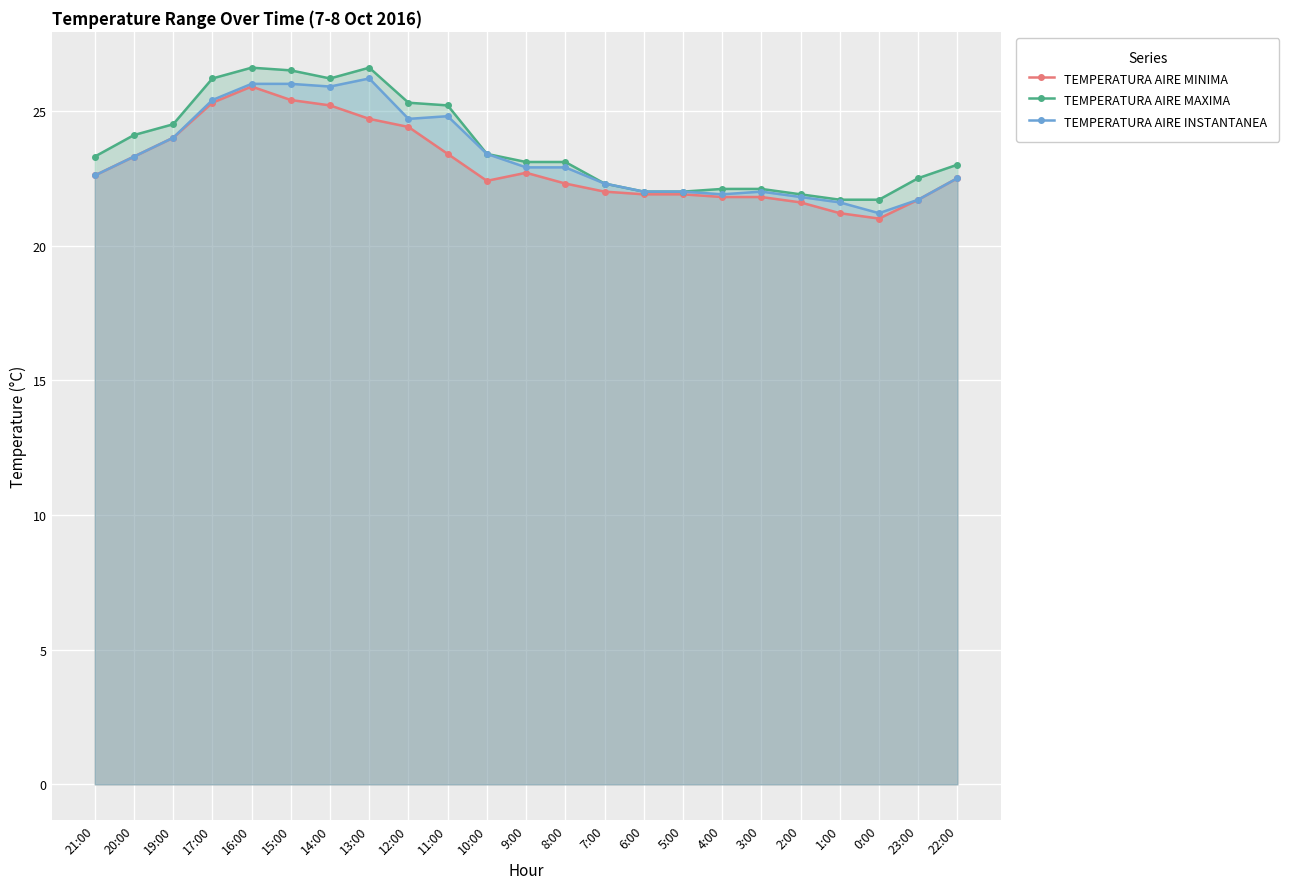

True or false: TEMPERATURA AIRE MINIMA and TEMPERATURA AIRE INSTANTANEA cross at least once.

False